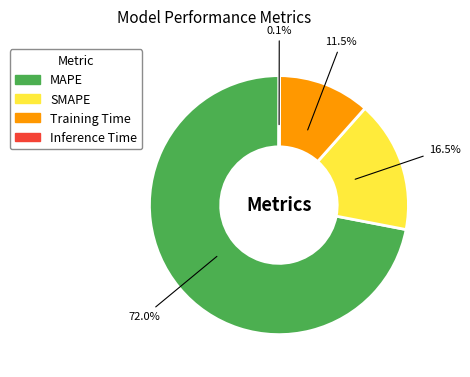

How much of the chart is everything except Training Time?

88.5%